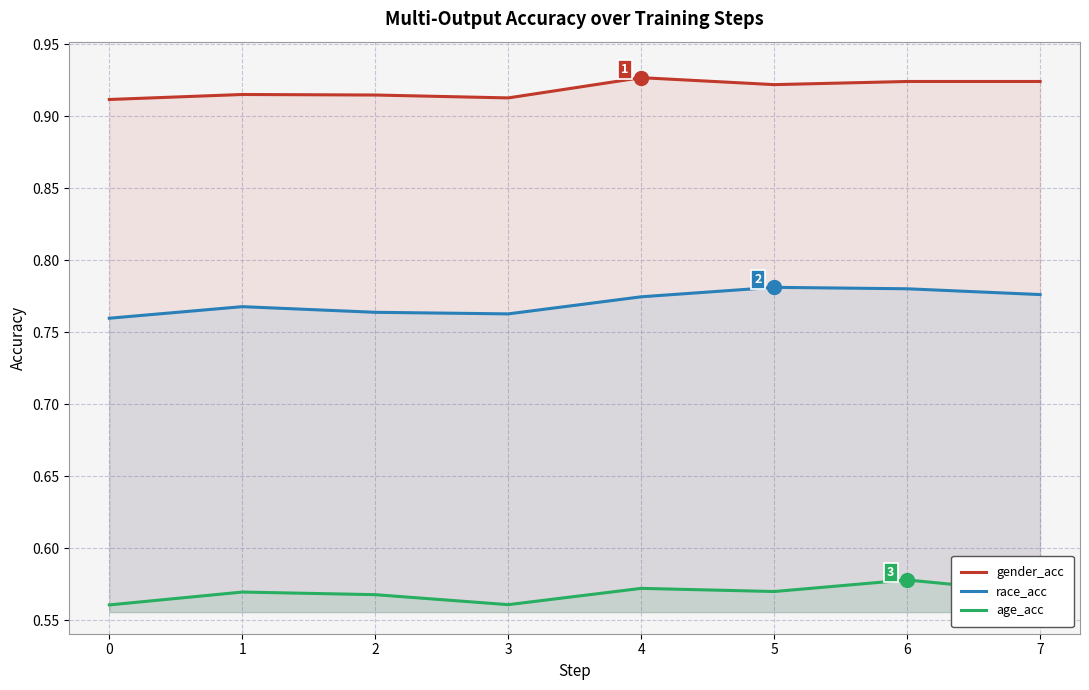

Is the value of race_acc at 5 greater than the value of age_acc at 3?

Yes